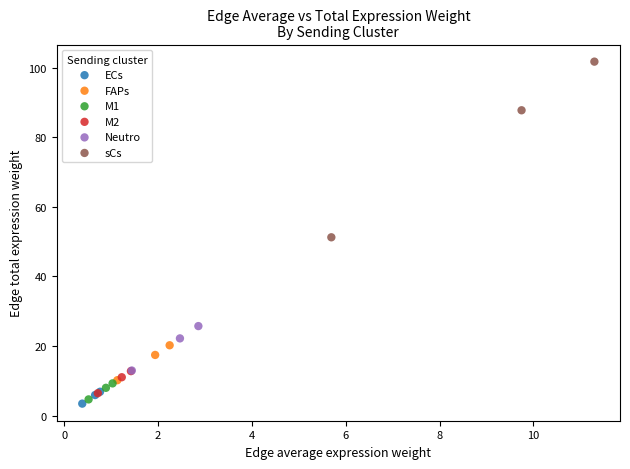

Which series has the widest spread of Y values?

sCs